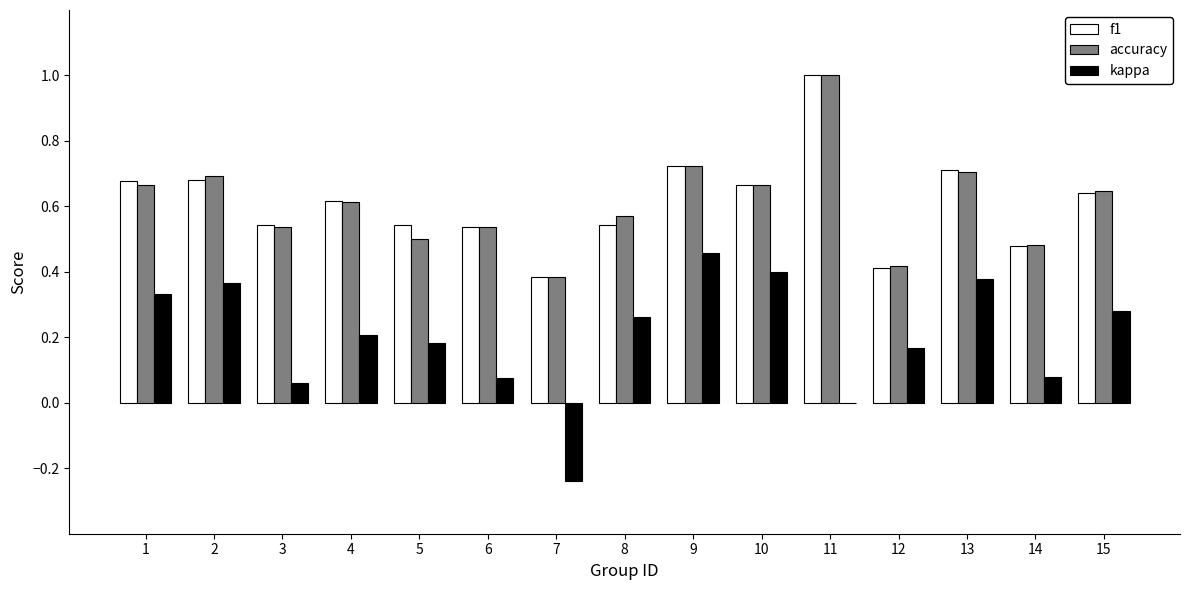

Between 6 and 10, which series saw the biggest shift?

kappa